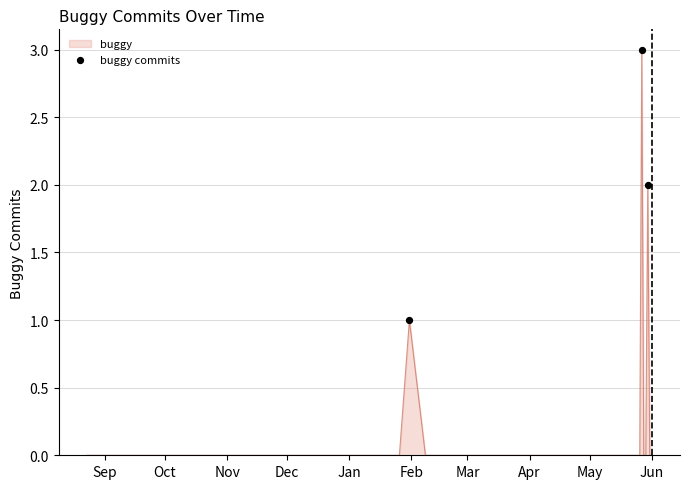

What is the maximum value shown in the chart?

3